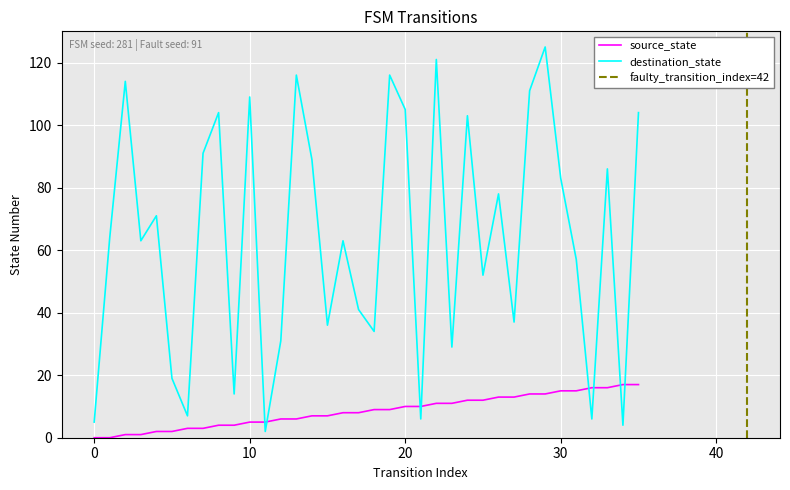

The value of destination_state at 31 is 17. True or false?

False